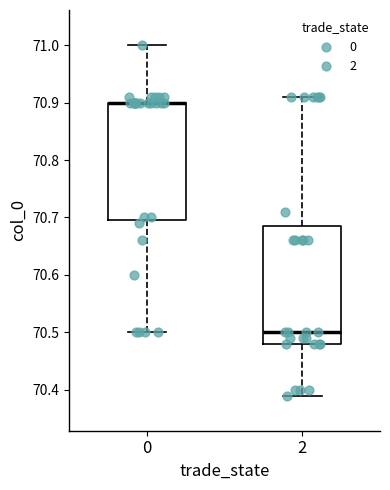

Reading left to right, transcribe this box plot: for each box, give where its median line is, the range the box spans, and where its two whiskers end, as read against the y-axis. The values are not printed on the chart, so give them approximately, as read against the axis.

0: median 70.90 (drawn on the box's upper edge), box 70.70 to 70.90, whiskers 70.50 to 71.00
2: median 70.50, box 70.48 to 70.69, whiskers 70.39 to 70.91